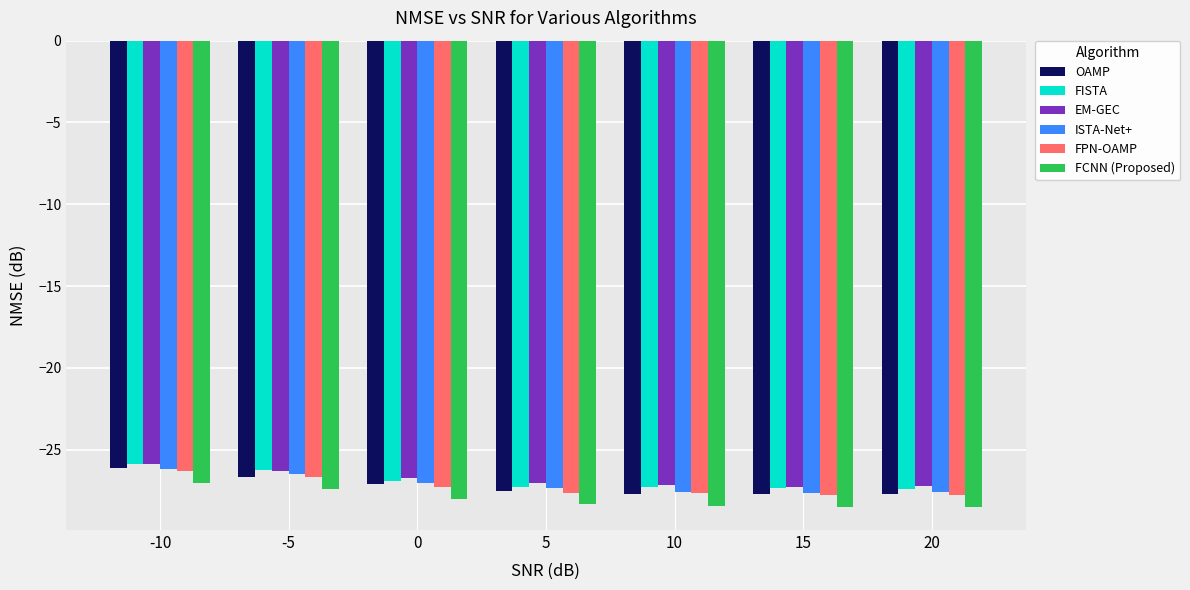

True or false: EM-GEC has a value of -48.4 at 5.

False